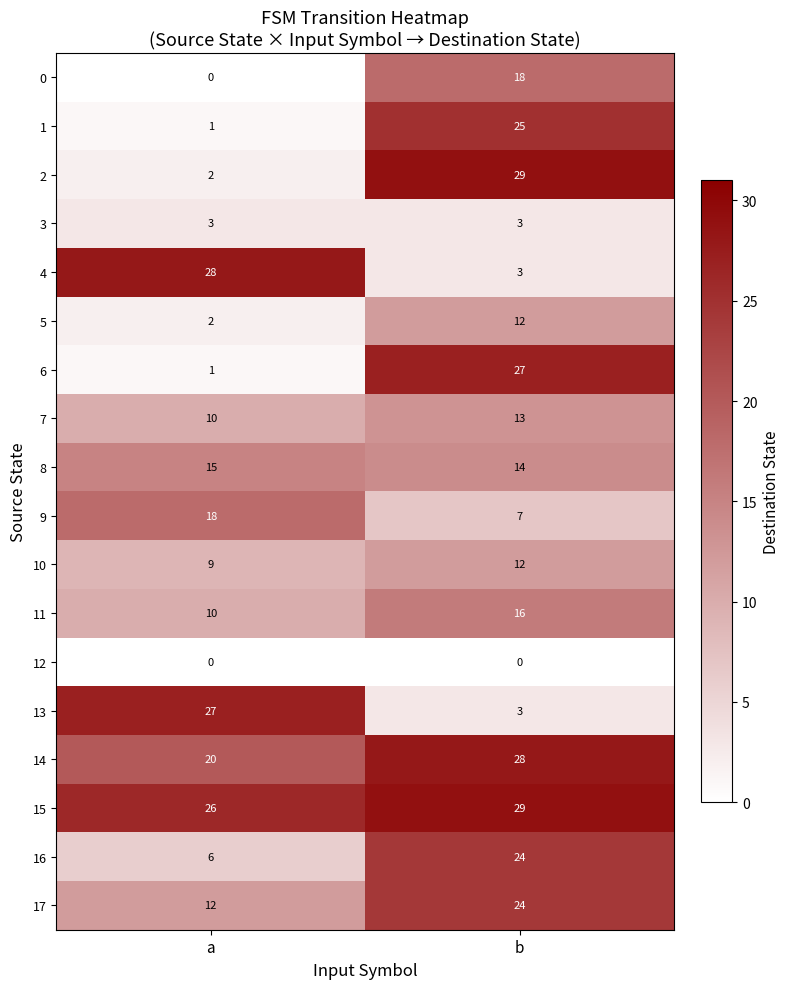

What is the difference between the 4 values at a and b?

25